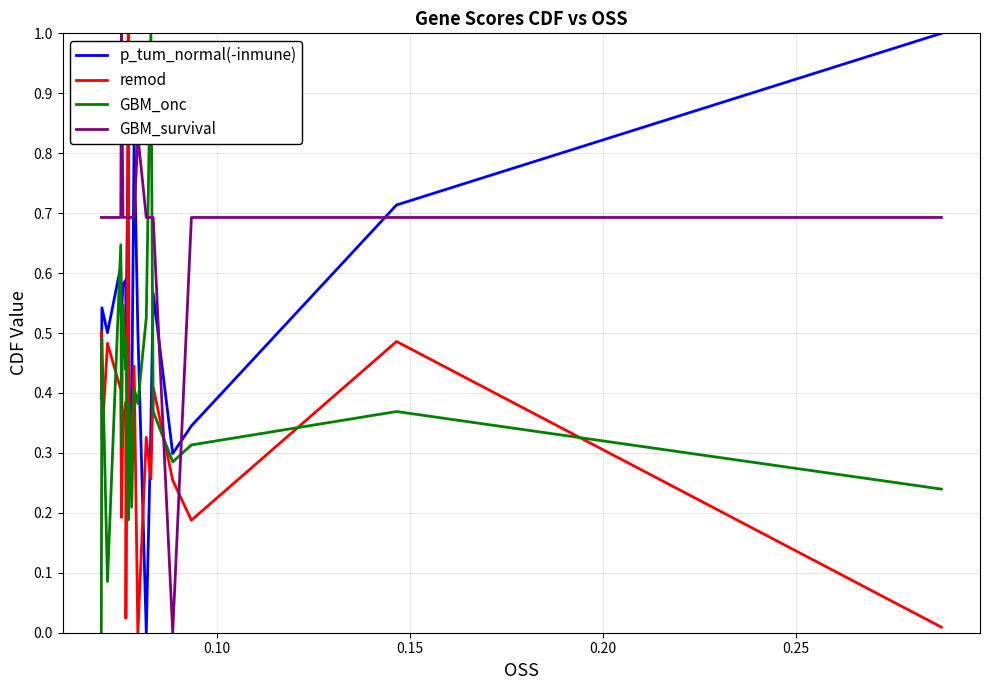

Which series ends up on top after the final intersection of GBM_survival and GBM_onc?

GBM_survival